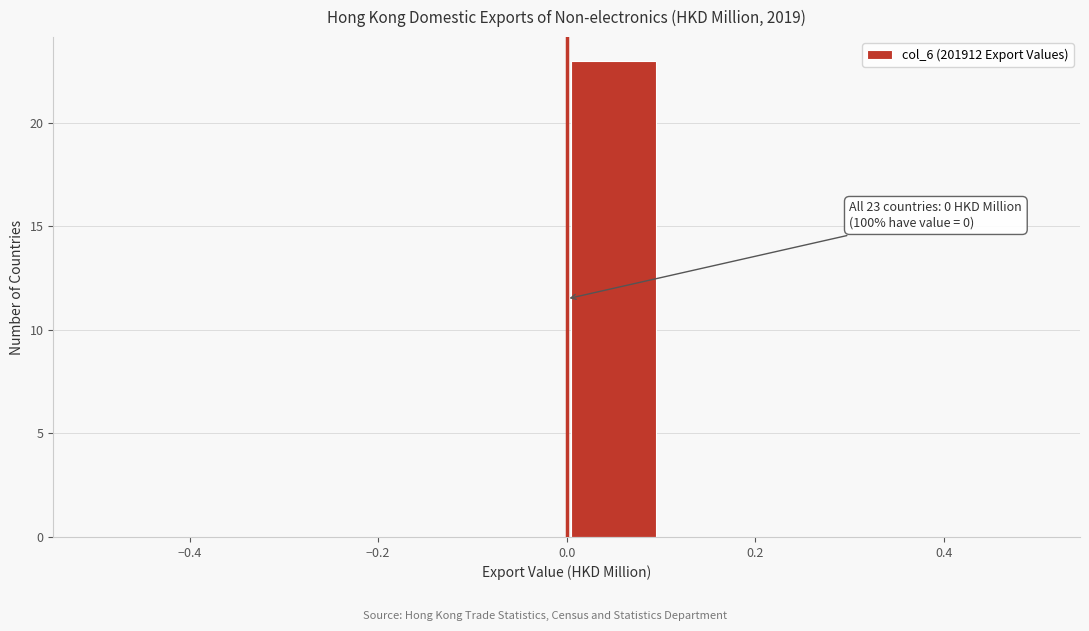

Which range on the x-axis has the tallest bar?

0.0 to 0.1